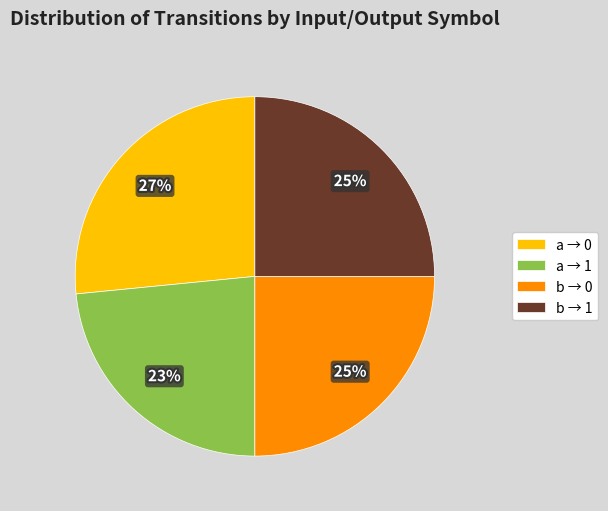

Count the number of slices in the pie.

4